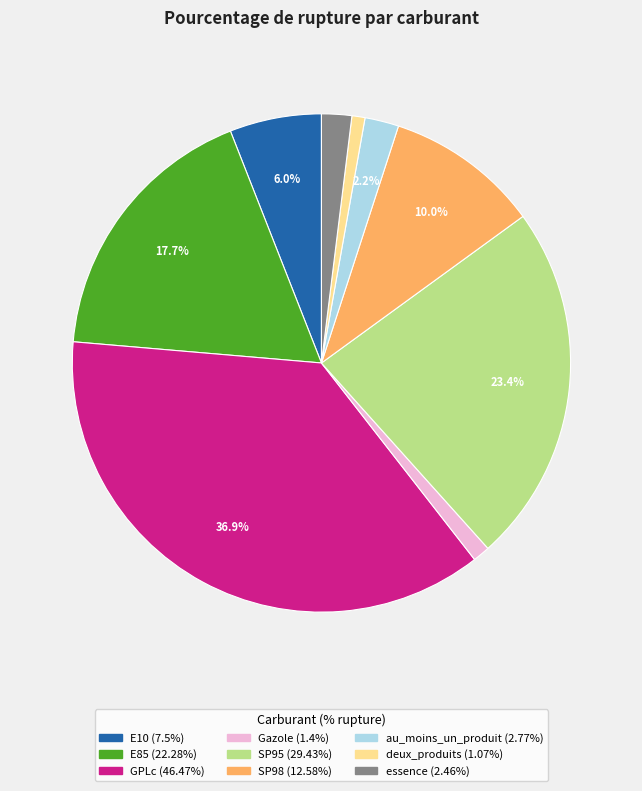

How much of the chart is everything except GPLc?

63.1%